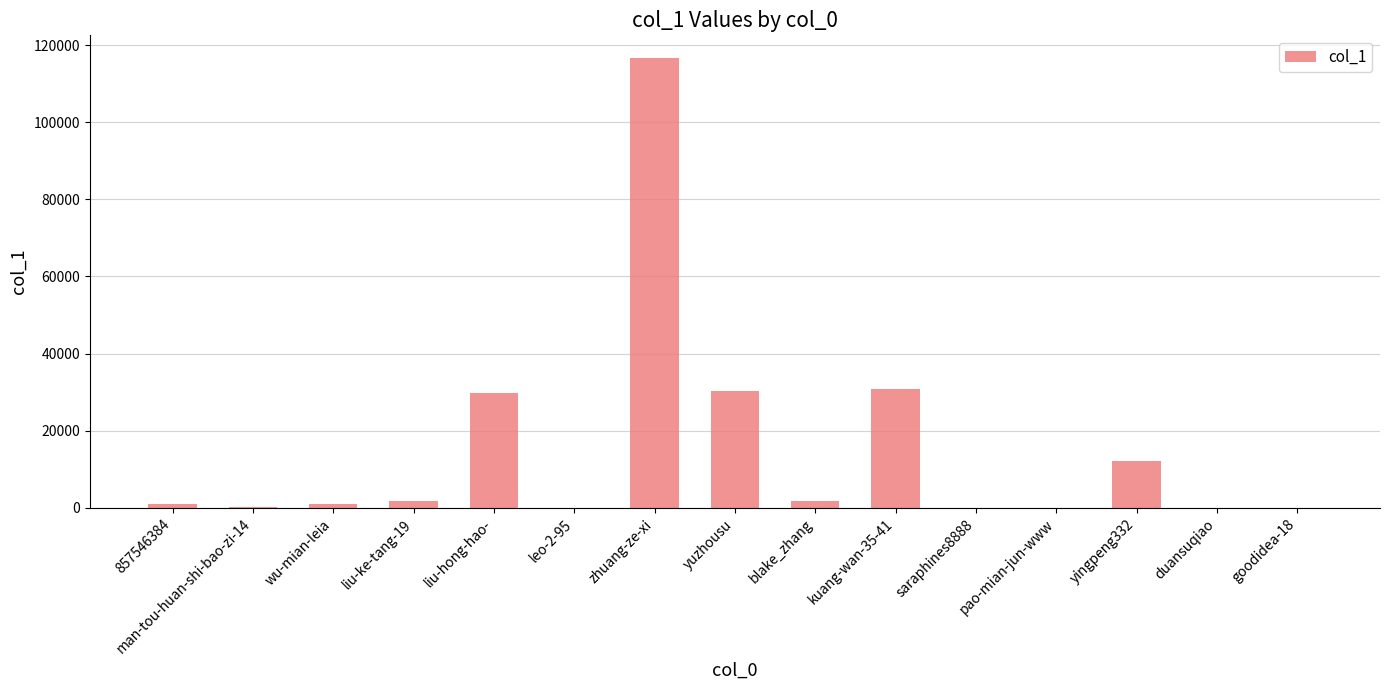

The chart shows a value of 2 at leo-2-95. True or false?

True